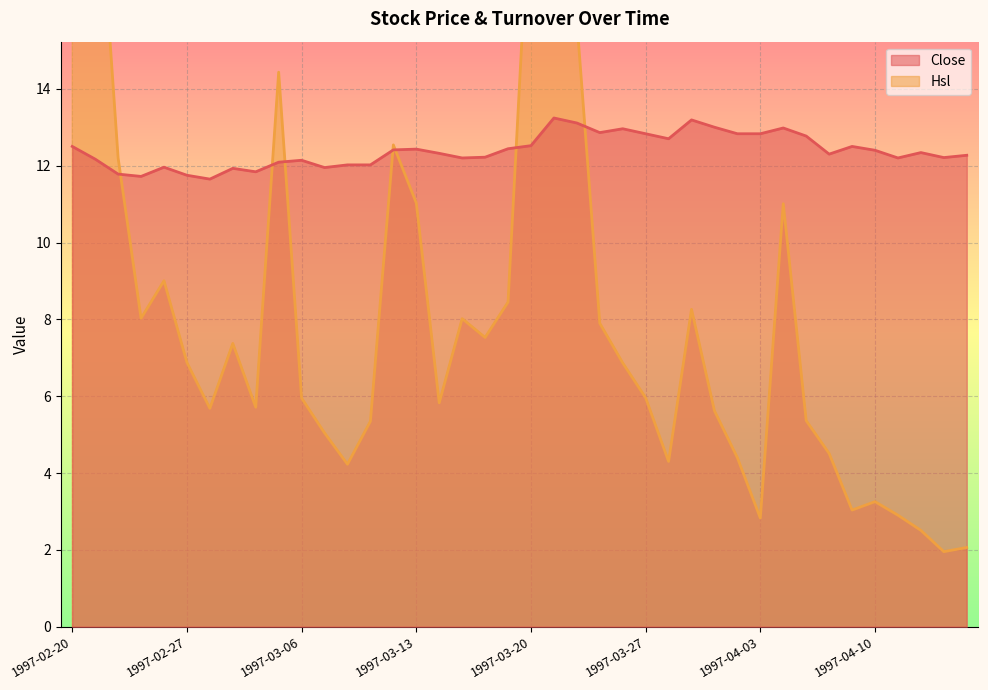

True or false: Close has a value of 13.0 at 1997-03-26.

True